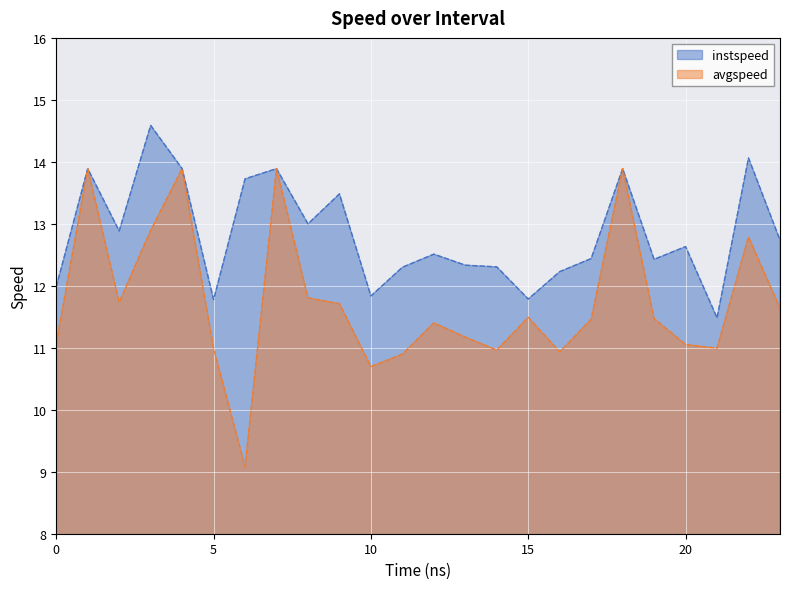

What are all the series names shown in the legend?

instspeed, avgspeed